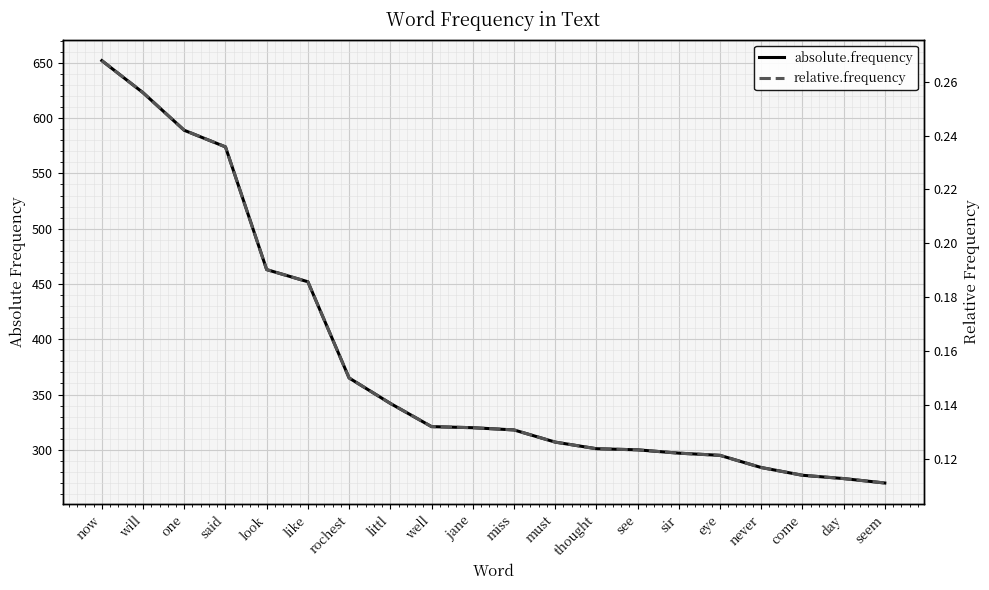

What is the maximum value for relative.frequency?

0.3